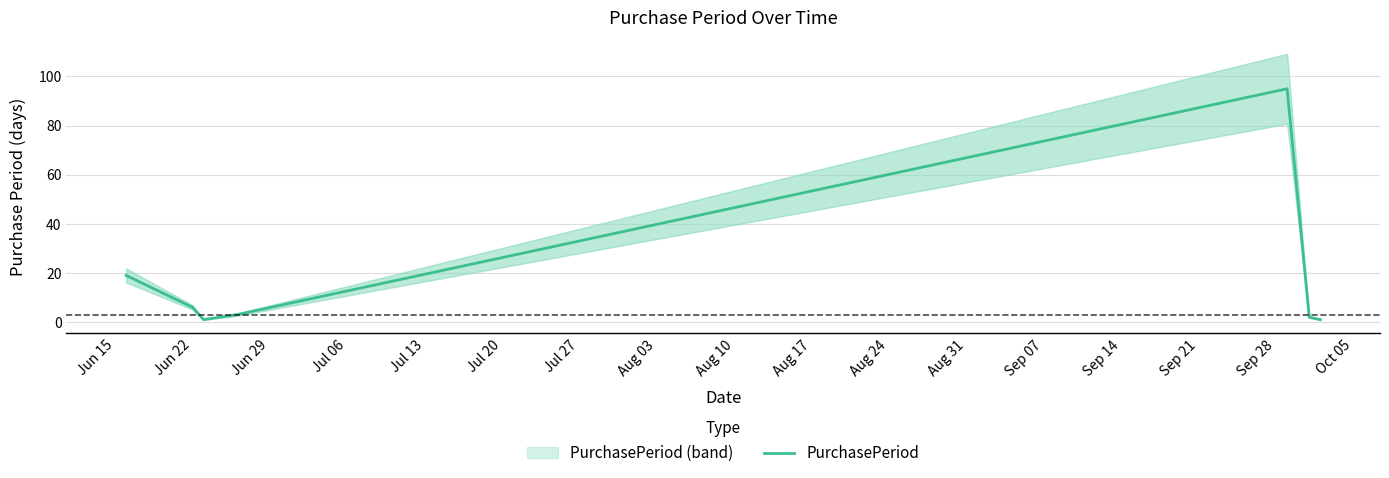

The value at Jun 22 is 10. True or false?

False